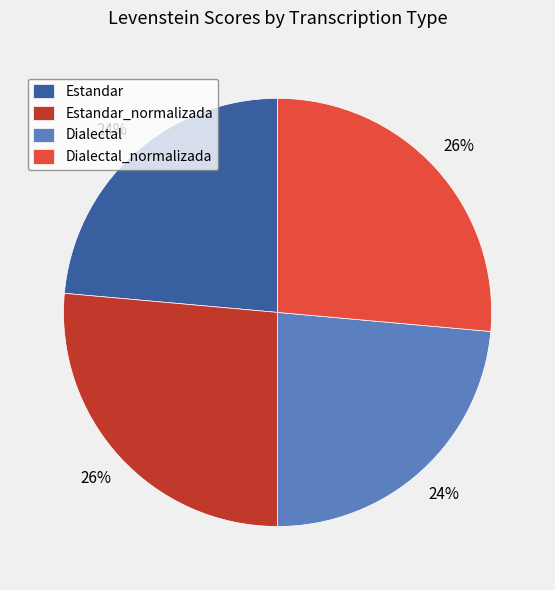

To the nearest percent, what portion does Estandar represent?

24%